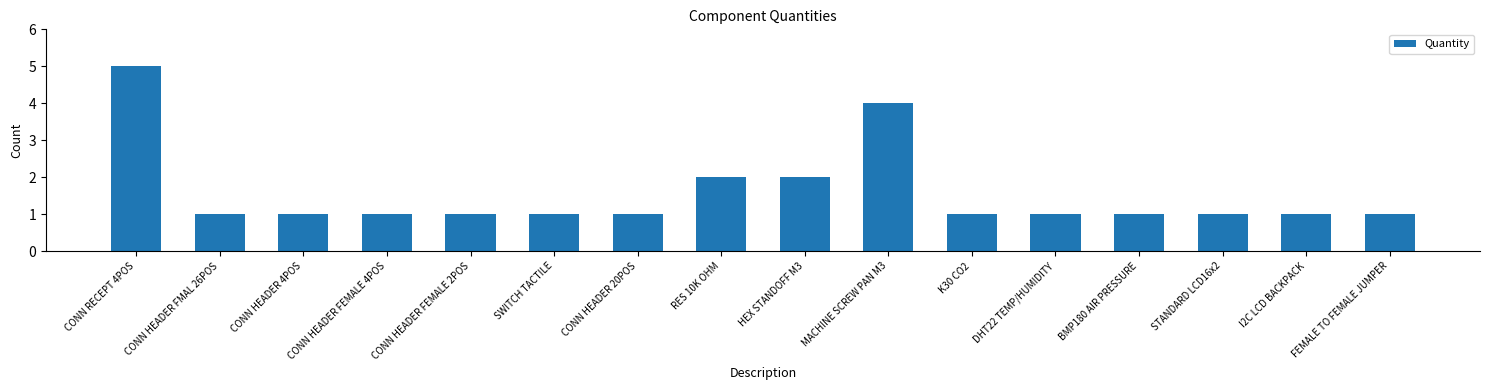

How many categories are shown in the chart?

16